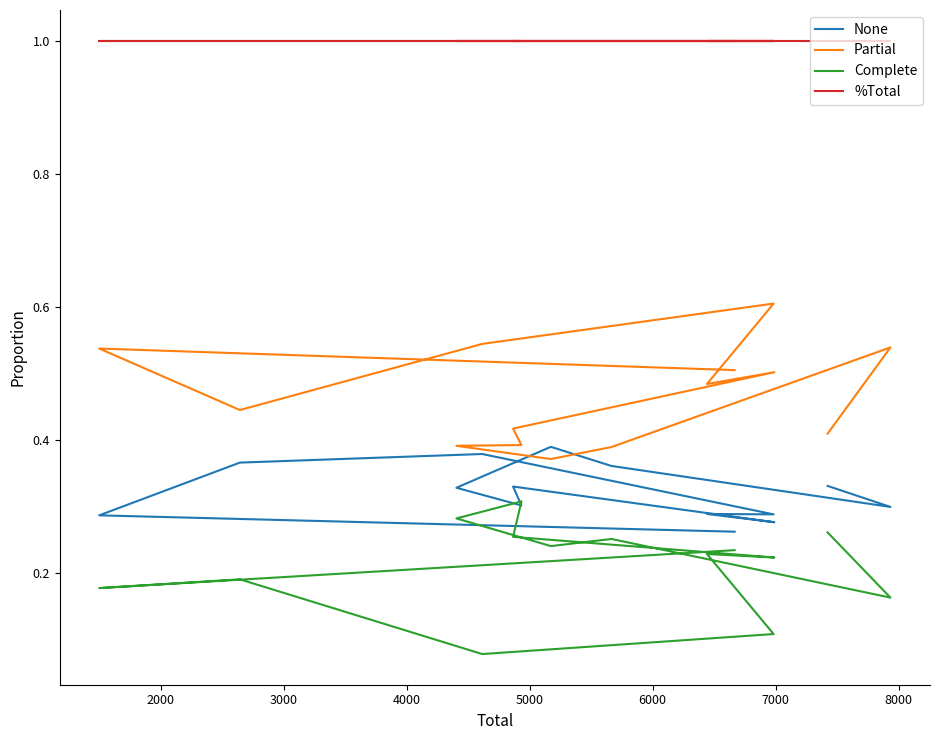

What is the maximum value shown in the chart?

1.0